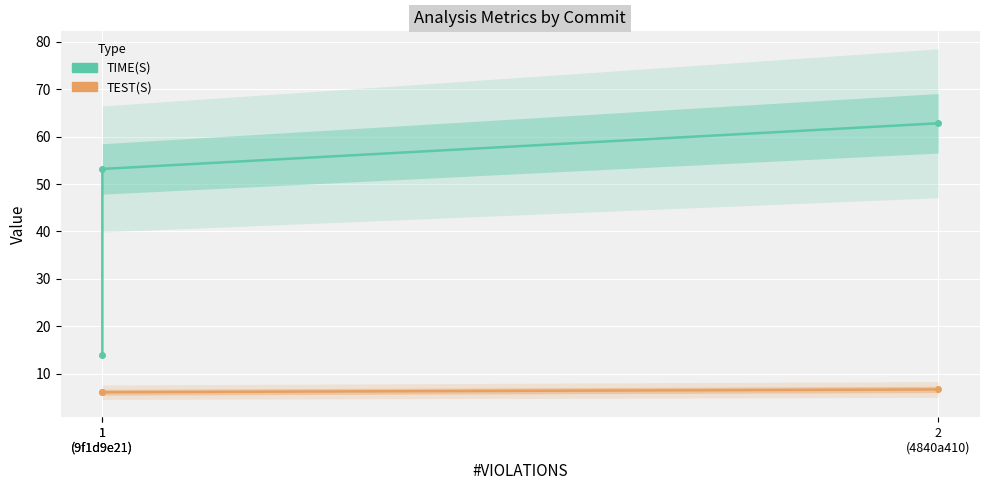

What is the label of the 3rd point from the left?

2
(4840a410)